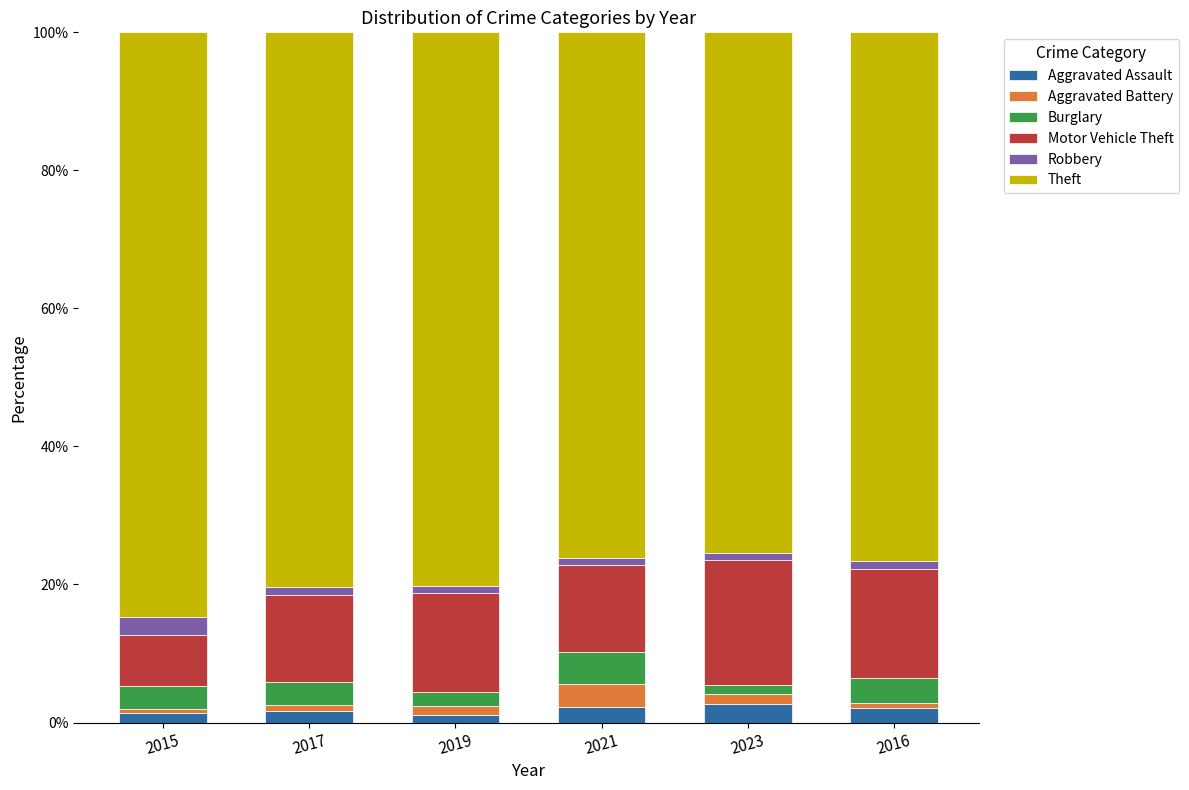

Count the number of categories in the chart.

6